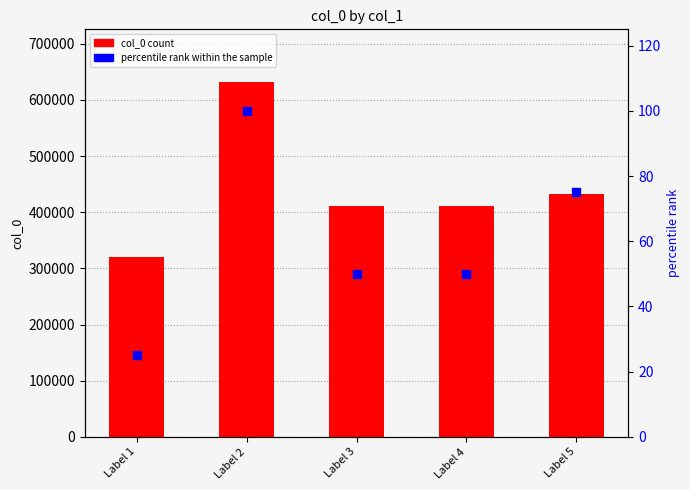

What is the total value across all series at Label 4?

411843